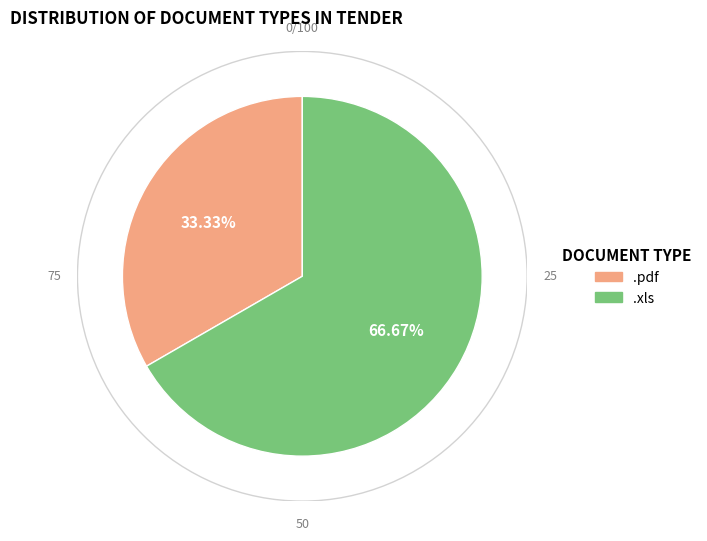

To the nearest percent, what portion does .xls represent?

67%